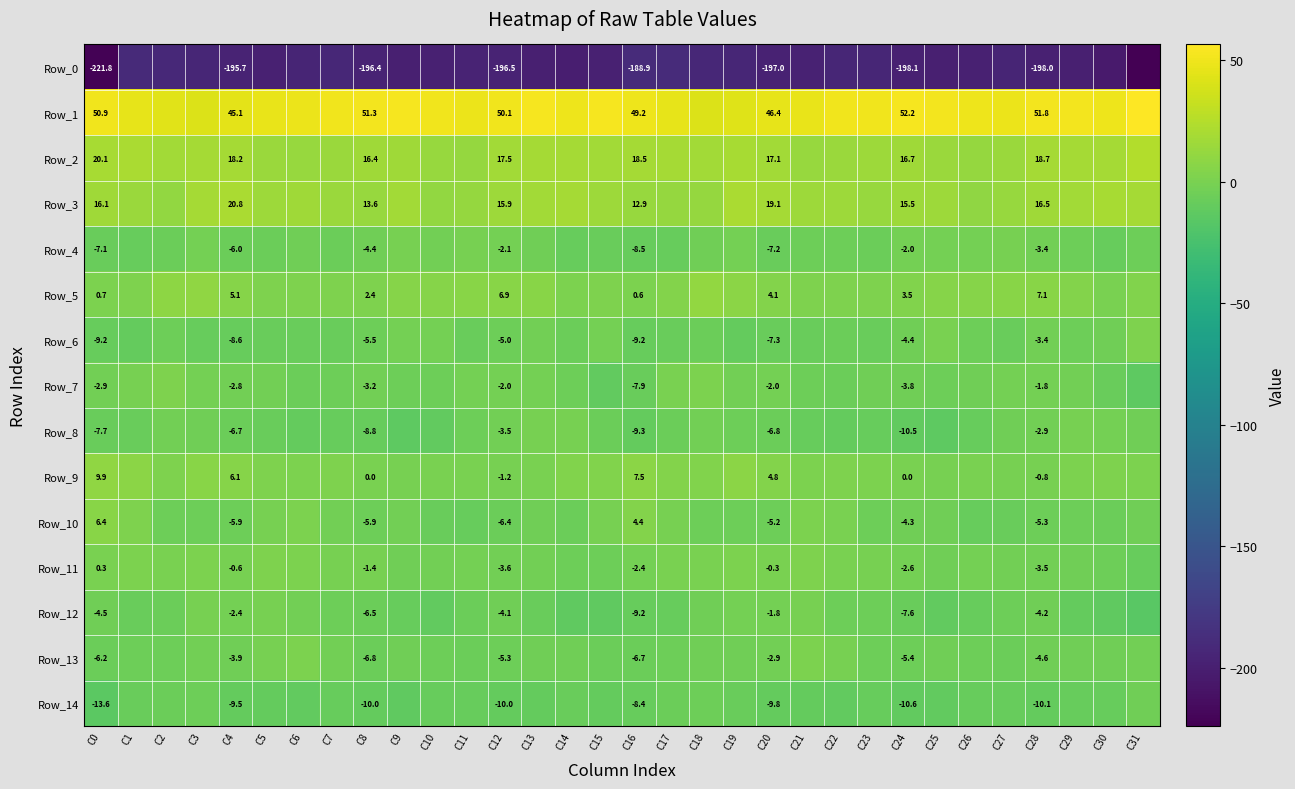

At which label is Row_3 closest to 15?

C15